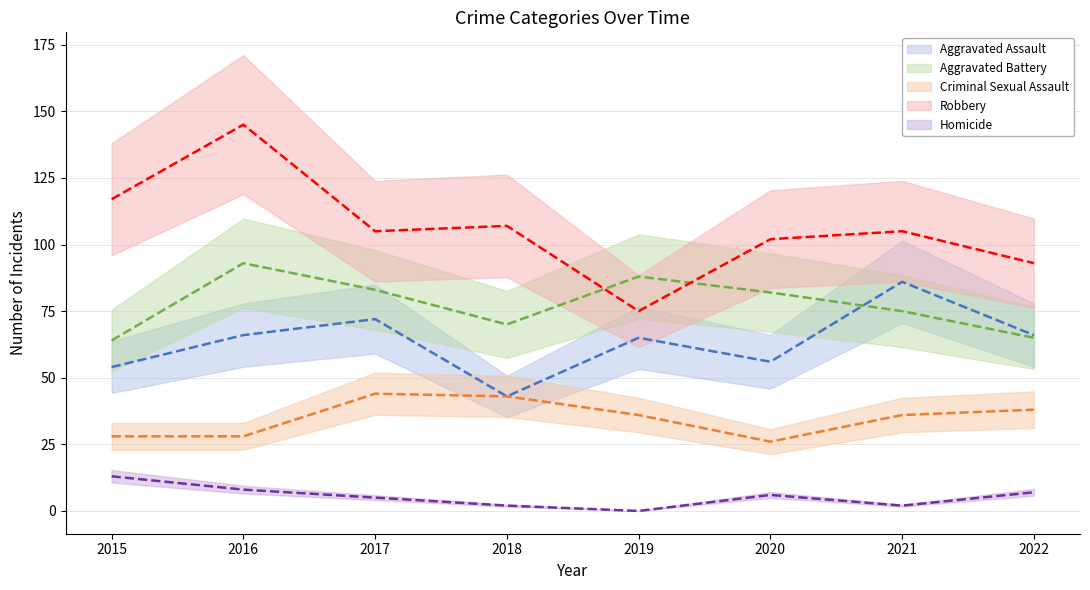

The Homicide series shows 2 at 2021. True or false?

True